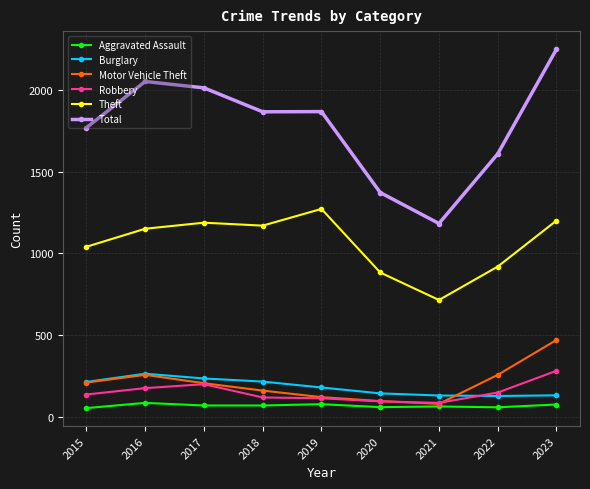

What is the difference between the maximum and minimum values in the Burglary series?

136